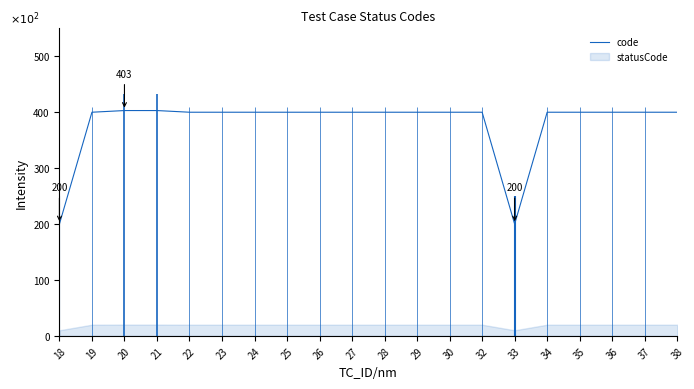

Which has a higher value, 26 or 33?

26